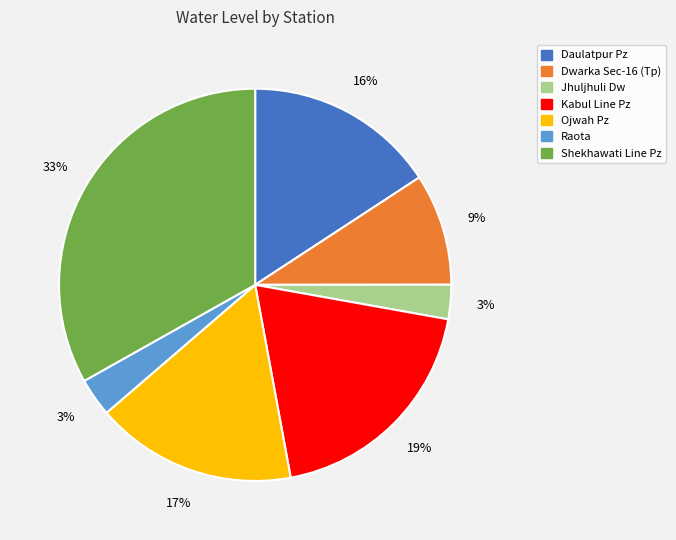

Approximately how many times larger is the value at Dwarka Sec-16 (Tp) compared to Kabul Line Pz?

0.5